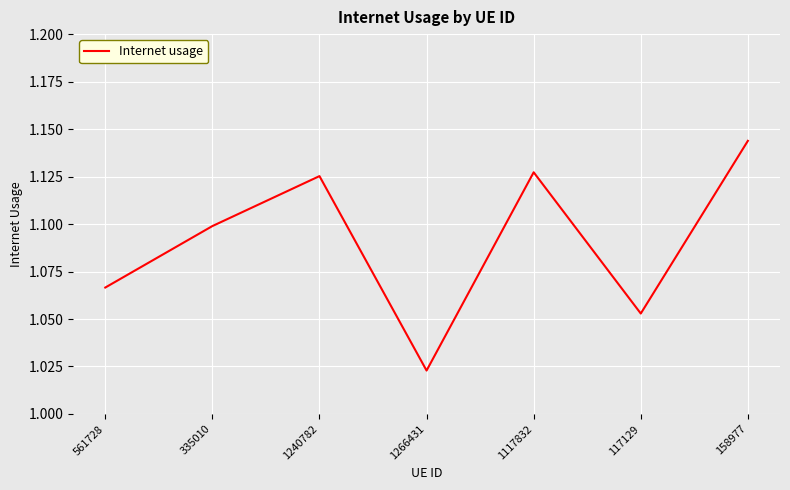

Is it true that the value at 117129 is 1.1?

True